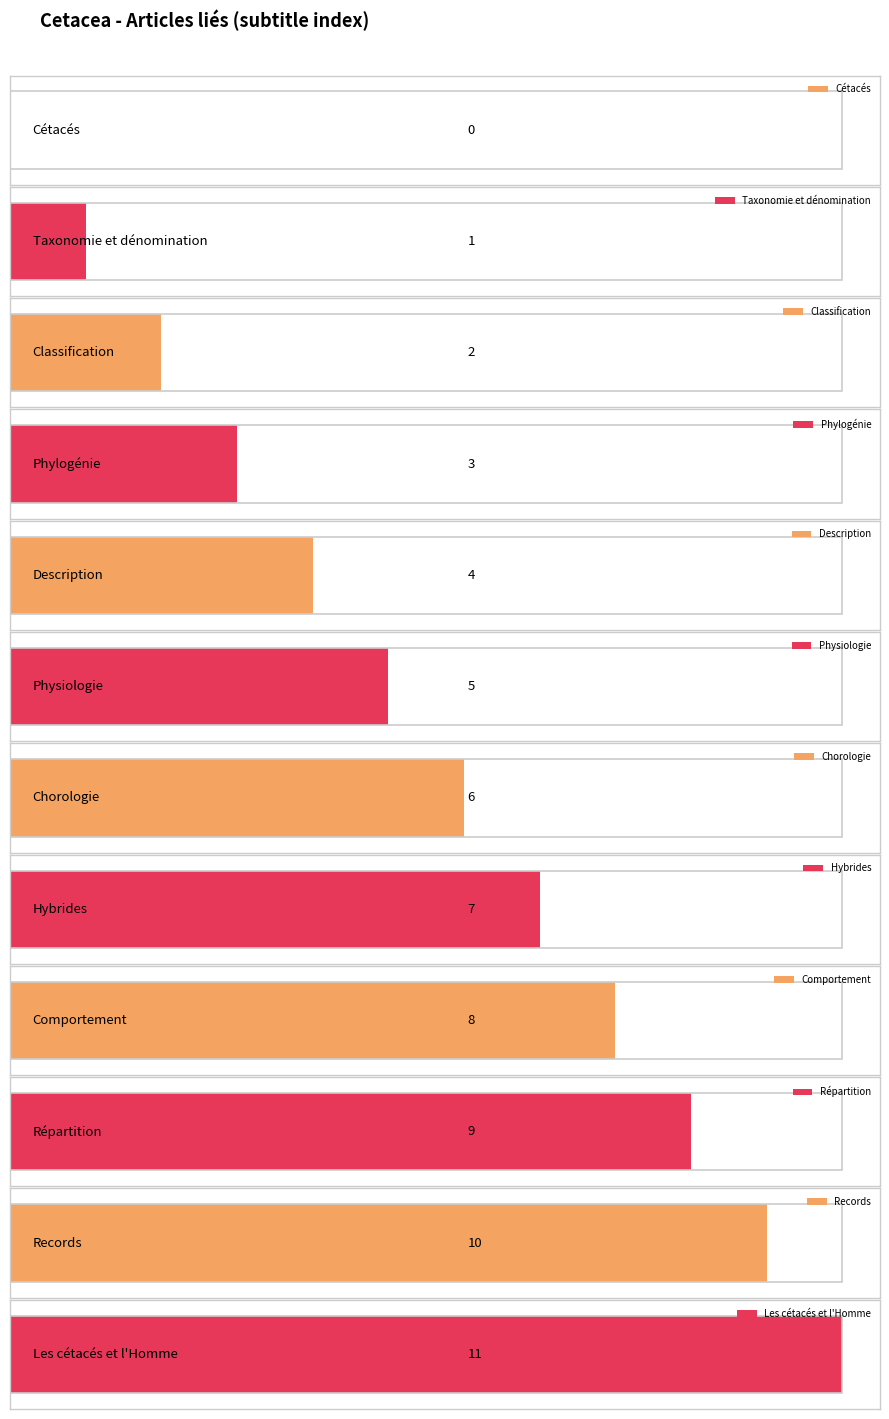

What is the value of the 12th bar from the left?

11